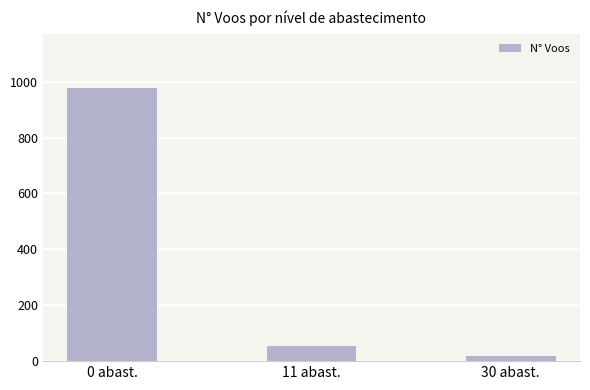

What is the label of the 1st bar from the left?

0 abast.